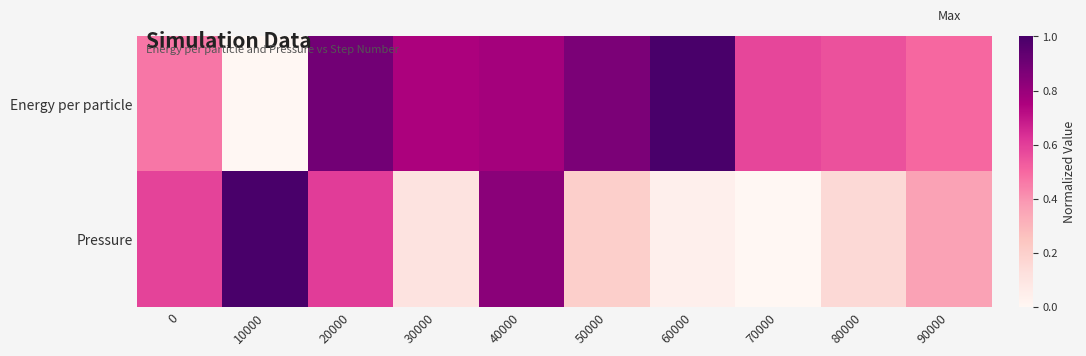

At how many categories does at least one series exceed 0?

10